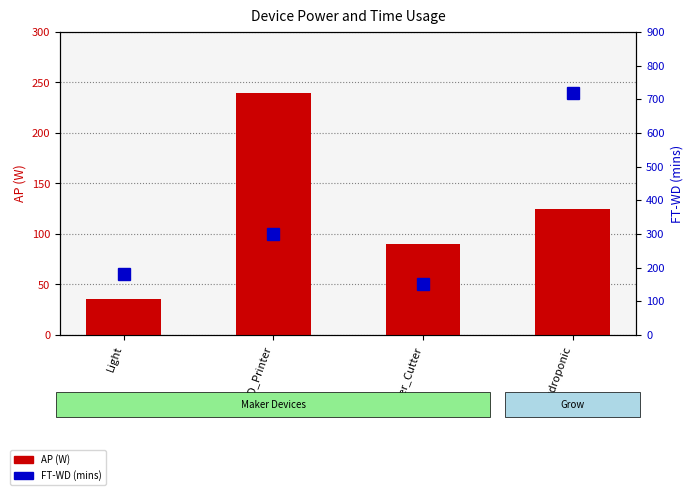

Count the number of categories in the chart.

4